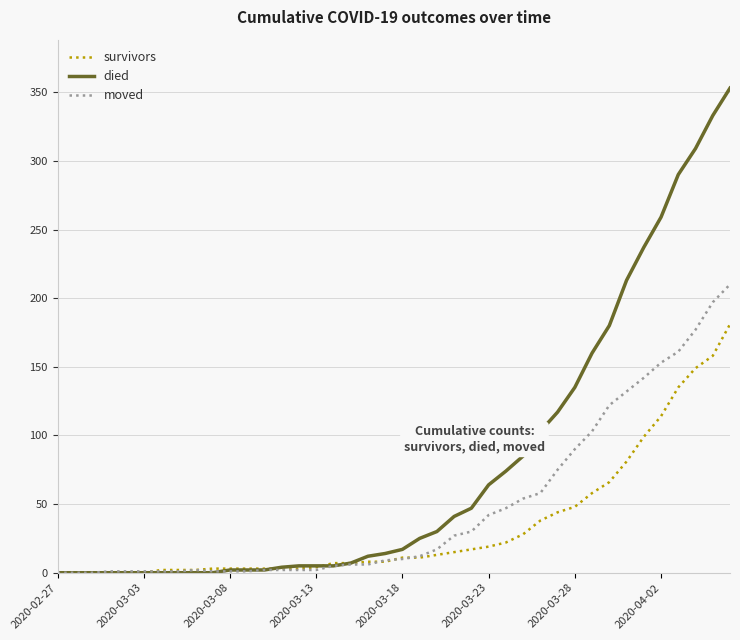

Which series has the largest range (max minus min)?

died